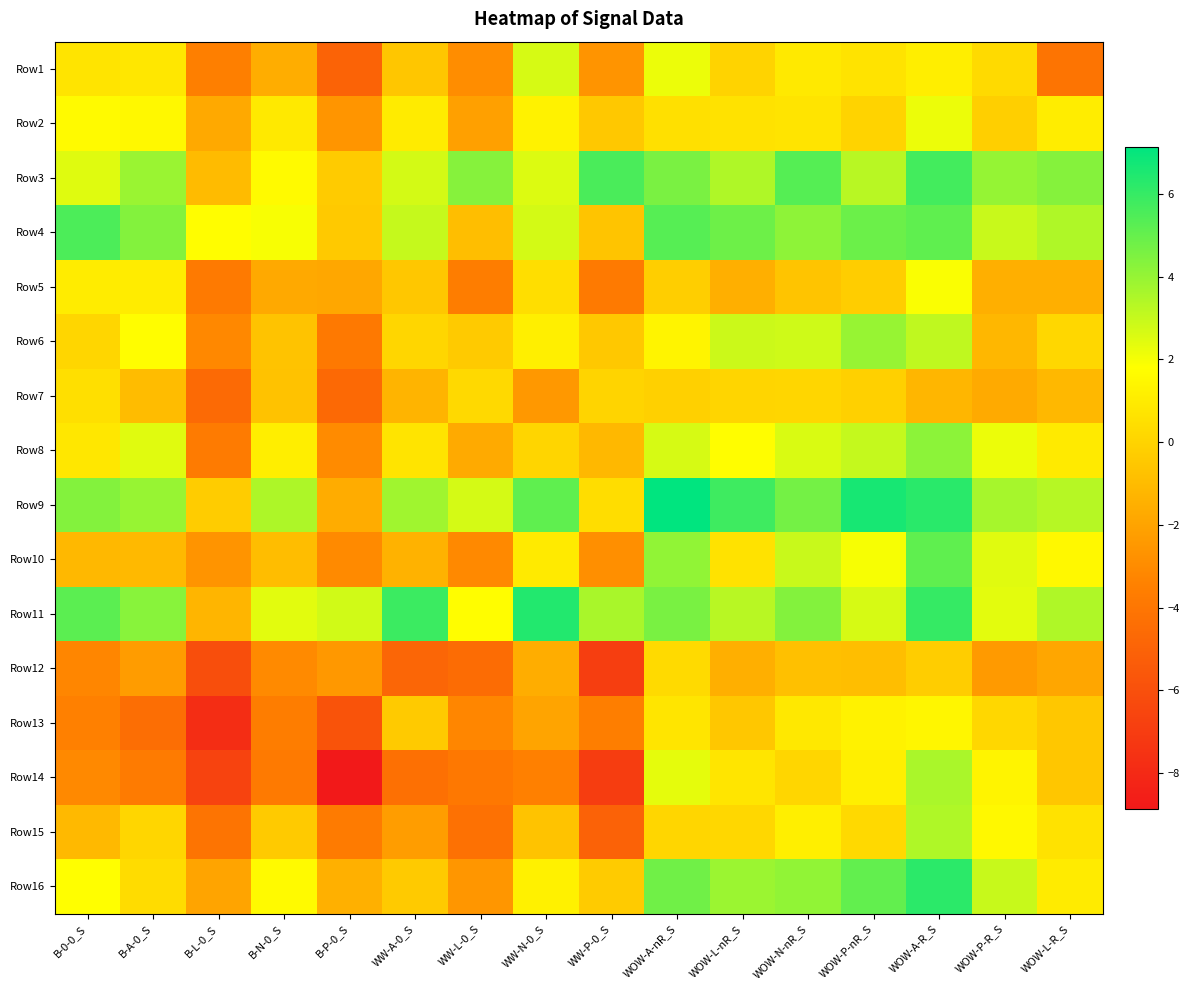

Reading right to left, extract all data points from this chart.

Row1: WOW-L-R_S=-4.1	WOW-P-R_S=0.3	WOW-A-R_S=1.1	WOW-P-nR_S=0.6	WOW-N-nR_S=0.9	WOW-L-nR_S=-0.0	WOW-A-nR_S=2.2	WW-P-0_S=-2.6	WW-N-0_S=2.6	WW-L-0_S=-2.9	WW-A-0_S=-0.6	B-P-0_S=-5.0	B-N-0_S=-1.6	B-L-0_S=-3.5	B-A-0_S=0.8	B-0-0_S=0.7
Row2: WOW-L-R_S=1.1	WOW-P-R_S=-0.2	WOW-A-R_S=2.2	WOW-P-nR_S=0.0	WOW-N-nR_S=0.7	WOW-L-nR_S=0.6	WOW-A-nR_S=0.5	WW-P-0_S=-0.5	WW-N-0_S=1.3	WW-L-0_S=-2.2	WW-A-0_S=1.0	B-P-0_S=-2.6	B-N-0_S=0.9	B-L-0_S=-1.8	B-A-0_S=1.5	B-0-0_S=1.6
Row3: WOW-L-R_S=4.3	WOW-P-R_S=4.0	WOW-A-R_S=5.7	WOW-P-nR_S=3.3	WOW-N-nR_S=5.3	WOW-L-nR_S=3.5	WOW-A-nR_S=4.6	WW-P-0_S=5.6	WW-N-0_S=2.5	WW-L-0_S=4.3	WW-A-0_S=2.7	B-P-0_S=-0.4	B-N-0_S=1.6	B-L-0_S=-1.0	B-A-0_S=3.9	B-0-0_S=2.5
Row4: WOW-L-R_S=3.5	WOW-P-R_S=2.9	WOW-A-R_S=5.1	WOW-P-nR_S=4.9	WOW-N-nR_S=4.1	WOW-L-nR_S=4.8	WOW-A-nR_S=5.3	WW-P-0_S=-0.7	WW-N-0_S=2.7	WW-L-0_S=-0.9	WW-A-0_S=3.0	B-P-0_S=-0.4	B-N-0_S=1.9	B-L-0_S=1.8	B-A-0_S=4.4	B-0-0_S=5.5
Row5: WOW-L-R_S=-1.5	WOW-P-R_S=-1.5	WOW-A-R_S=1.9	WOW-P-nR_S=-0.3	WOW-N-nR_S=-0.6	WOW-L-nR_S=-1.5	WOW-A-nR_S=-0.2	WW-P-0_S=-3.8	WW-N-0_S=0.4	WW-L-0_S=-3.6	WW-A-0_S=-0.5	B-P-0_S=-1.8	B-N-0_S=-1.8	B-L-0_S=-3.8	B-A-0_S=1.0	B-0-0_S=1.0
Row6: WOW-L-R_S=0.2	WOW-P-R_S=-1.2	WOW-A-R_S=3.1	WOW-P-nR_S=4.0	WOW-N-nR_S=2.8	WOW-L-nR_S=2.9	WOW-A-nR_S=1.3	WW-P-0_S=-0.5	WW-N-0_S=1.2	WW-L-0_S=-0.4	WW-A-0_S=0.1	B-P-0_S=-3.8	B-N-0_S=-0.7	B-L-0_S=-3.1	B-A-0_S=1.8	B-0-0_S=0.1
Row7: WOW-L-R_S=-1.1	WOW-P-R_S=-1.7	WOW-A-R_S=-1.2	WOW-P-nR_S=-0.1	WOW-N-nR_S=0.1	WOW-L-nR_S=0.0	WOW-A-nR_S=-0.1	WW-P-0_S=0.0	WW-N-0_S=-2.5	WW-L-0_S=0.2	WW-A-0_S=-1.3	B-P-0_S=-4.7	B-N-0_S=-0.7	B-L-0_S=-4.6	B-A-0_S=-1.0	B-0-0_S=0.5
Row8: WOW-L-R_S=0.9	WOW-P-R_S=2.2	WOW-A-R_S=4.2	WOW-P-nR_S=3.0	WOW-N-nR_S=2.6	WOW-L-nR_S=1.7	WOW-A-nR_S=2.7	WW-P-0_S=-1.2	WW-N-0_S=0.1	WW-L-0_S=-1.7	WW-A-0_S=0.7	B-P-0_S=-3.0	B-N-0_S=1.1	B-L-0_S=-3.8	B-A-0_S=2.4	B-0-0_S=0.8
Row9: WOW-L-R_S=3.3	WOW-P-R_S=3.7	WOW-A-R_S=6.3	WOW-P-nR_S=6.6	WOW-N-nR_S=4.7	WOW-L-nR_S=5.8	WOW-A-nR_S=7.1	WW-P-0_S=0.4	WW-N-0_S=5.1	WW-L-0_S=2.7	WW-A-0_S=3.8	B-P-0_S=-1.6	B-N-0_S=3.5	B-L-0_S=-0.3	B-A-0_S=4.0	B-0-0_S=4.4
Row10: WOW-L-R_S=1.5	WOW-P-R_S=2.5	WOW-A-R_S=5.1	WOW-P-nR_S=2.0	WOW-N-nR_S=2.9	WOW-L-nR_S=0.6	WOW-A-nR_S=4.1	WW-P-0_S=-2.9	WW-N-0_S=0.9	WW-L-0_S=-3.1	WW-A-0_S=-1.4	B-P-0_S=-3.1	B-N-0_S=-0.9	B-L-0_S=-2.7	B-A-0_S=-1.1	B-0-0_S=-1.1
Row11: WOW-L-R_S=3.5	WOW-P-R_S=2.4	WOW-A-R_S=6.0	WOW-P-nR_S=2.6	WOW-N-nR_S=4.4	WOW-L-nR_S=3.3	WOW-A-nR_S=4.6	WW-P-0_S=3.6	WW-N-0_S=6.4	WW-L-0_S=1.7	WW-A-0_S=5.9	B-P-0_S=2.8	B-N-0_S=2.4	B-L-0_S=-1.3	B-A-0_S=4.3	B-0-0_S=5.2
Row12: WOW-L-R_S=-1.9	WOW-P-R_S=-2.4	WOW-A-R_S=-0.2	WOW-P-nR_S=-0.9	WOW-N-nR_S=-0.8	WOW-L-nR_S=-1.5	WOW-A-nR_S=0.3	WW-P-0_S=-6.9	WW-N-0_S=-1.6	WW-L-0_S=-4.5	WW-A-0_S=-4.8	B-P-0_S=-2.5	B-N-0_S=-3.1	B-L-0_S=-6.1	B-A-0_S=-2.3	B-0-0_S=-3.2
Row13: WOW-L-R_S=-0.5	WOW-P-R_S=0.2	WOW-A-R_S=1.4	WOW-P-nR_S=1.3	WOW-N-nR_S=0.9	WOW-L-nR_S=-0.5	WOW-A-nR_S=0.7	WW-P-0_S=-3.6	WW-N-0_S=-2.0	WW-L-0_S=-3.2	WW-A-0_S=-0.4	B-P-0_S=-5.8	B-N-0_S=-3.6	B-L-0_S=-7.8	B-A-0_S=-4.4	B-0-0_S=-3.5
Row14: WOW-L-R_S=-0.6	WOW-P-R_S=1.4	WOW-A-R_S=3.6	WOW-P-nR_S=1.1	WOW-N-nR_S=0.1	WOW-L-nR_S=0.7	WOW-A-nR_S=2.3	WW-P-0_S=-7.0	WW-N-0_S=-3.5	WW-L-0_S=-3.9	WW-A-0_S=-4.3	B-P-0_S=-8.9	B-N-0_S=-3.8	B-L-0_S=-6.6	B-A-0_S=-3.7	B-0-0_S=-3.1
Row15: WOW-L-R_S=0.6	WOW-P-R_S=1.5	WOW-A-R_S=3.5	WOW-P-nR_S=0.2	WOW-N-nR_S=1.2	WOW-L-nR_S=0.2	WOW-A-nR_S=0.1	WW-P-0_S=-5.0	WW-N-0_S=-0.7	WW-L-0_S=-4.2	WW-A-0_S=-2.3	B-P-0_S=-3.7	B-N-0_S=-0.4	B-L-0_S=-4.1	B-A-0_S=0.1	B-0-0_S=-1.1
Row16: WOW-L-R_S=1.0	WOW-P-R_S=3.0	WOW-A-R_S=6.2	WOW-P-nR_S=5.1	WOW-N-nR_S=4.1	WOW-L-nR_S=3.9	WOW-A-nR_S=4.8	WW-P-0_S=-0.4	WW-N-0_S=1.2	WW-L-0_S=-2.6	WW-A-0_S=-0.4	B-P-0_S=-1.5	B-N-0_S=1.6	B-L-0_S=-2.0	B-A-0_S=0.3	B-0-0_S=1.8